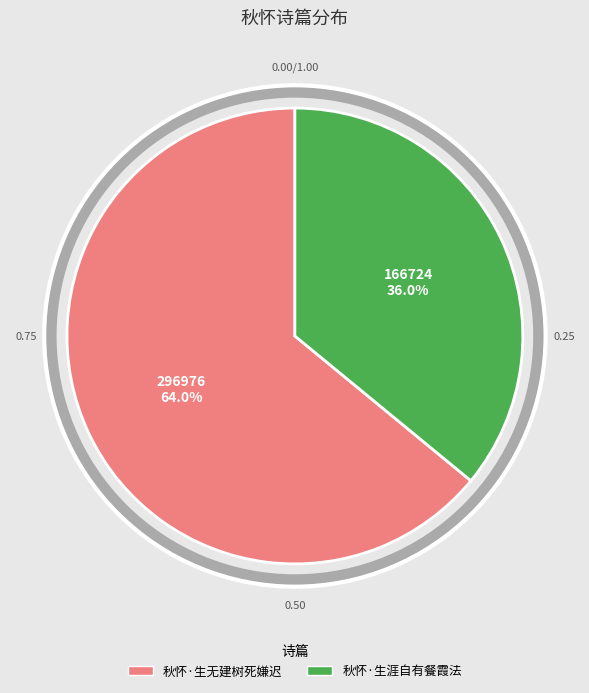

Is it true that 秋怀·生无建树死嫌迟 is 64% of the pie?

True